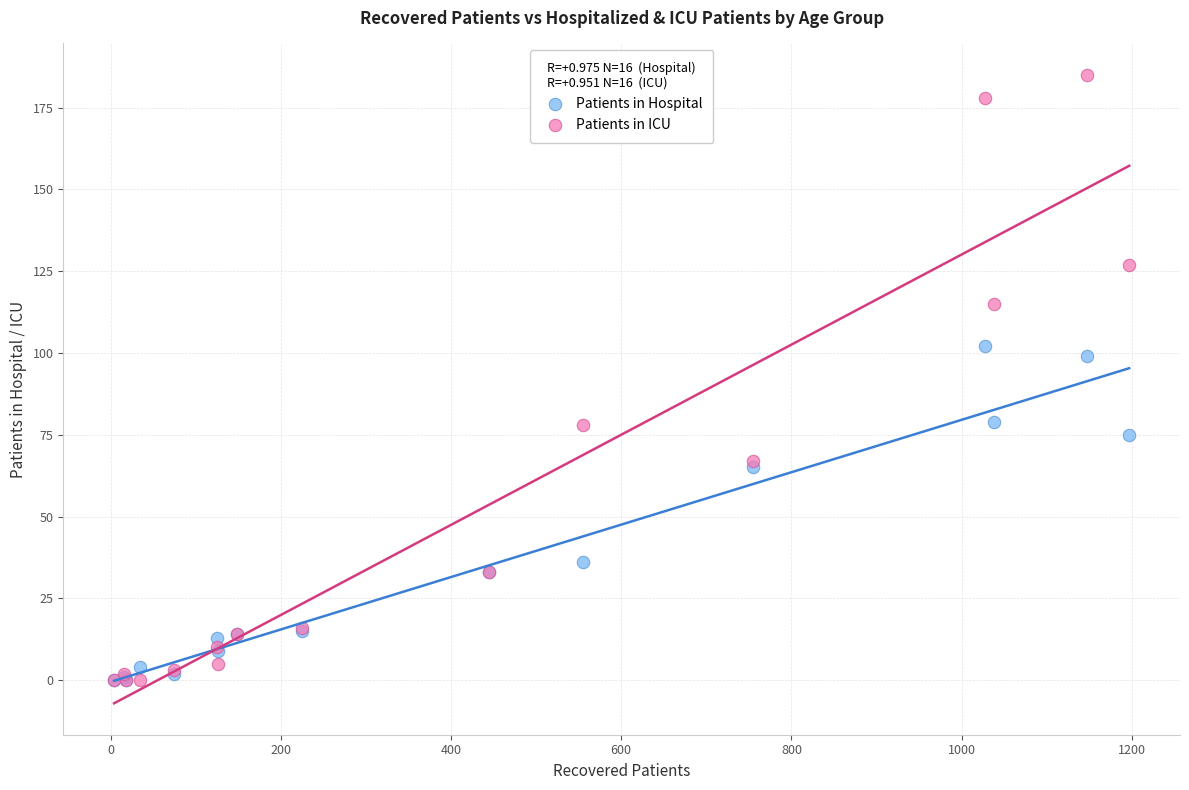

Across all series, what Y value is closest to 92?

99